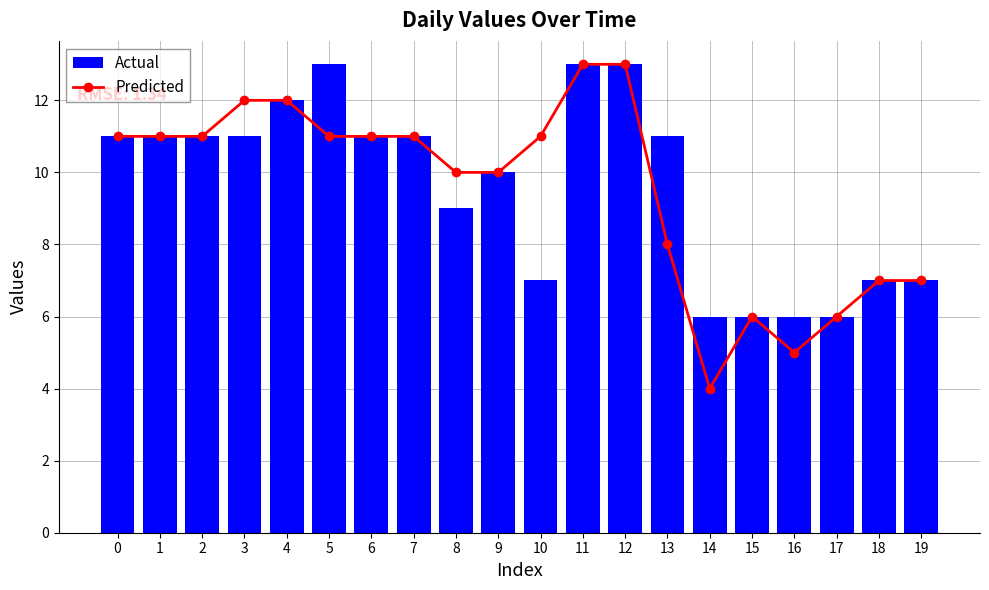

What is the minimum value for Predicted?

4